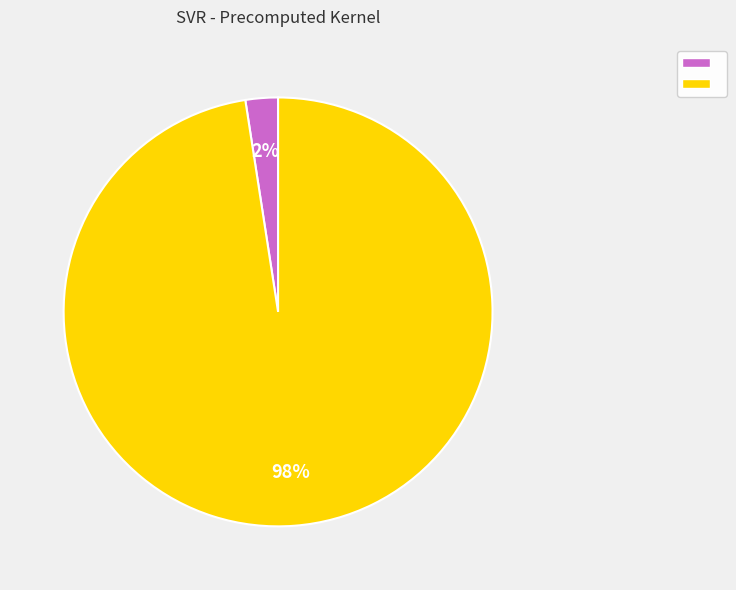

Does any single category account for the majority?

Yes